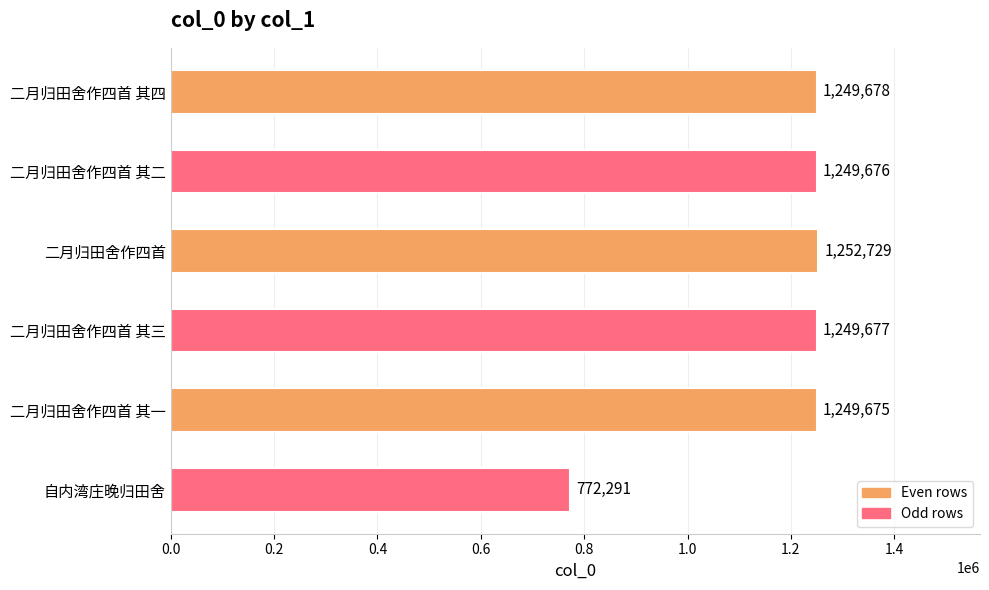

Is it true that the value at 自内湾庄晚归田舍 is 1156015?

False